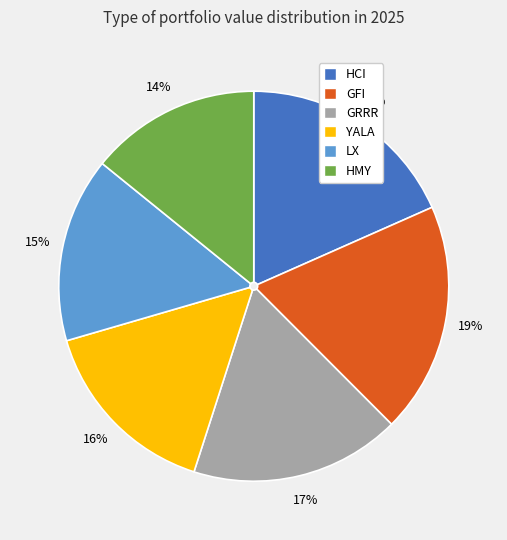

Does HMY account for over 50% of the chart?

No